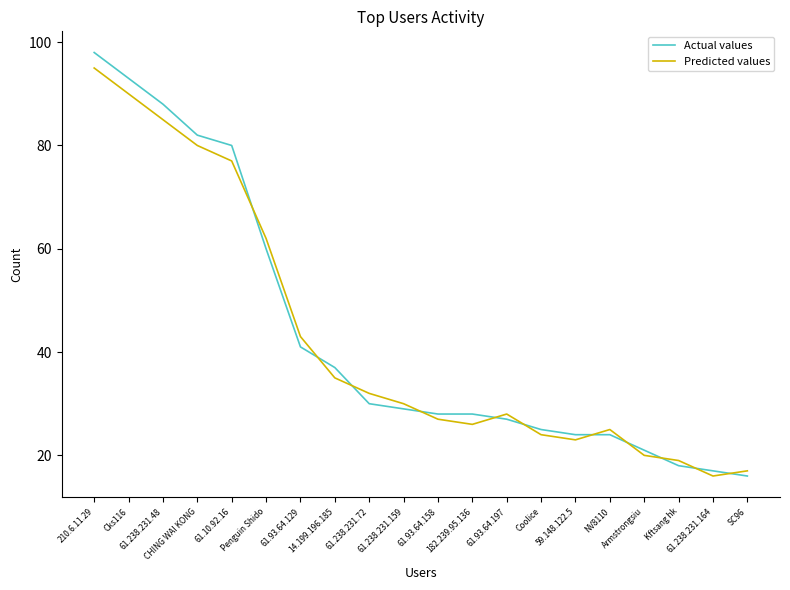

Between which two adjacent categories do Actual values and Predicted values first intersect?

61.10.92.16 and Penguin Shido